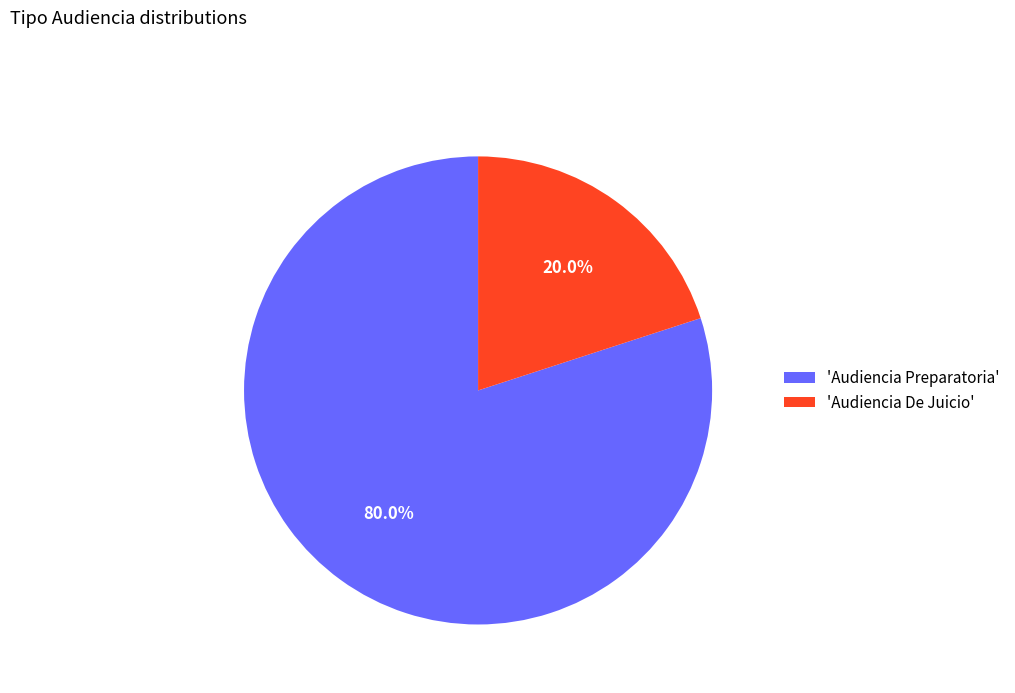

Count the number of slices in the pie.

2